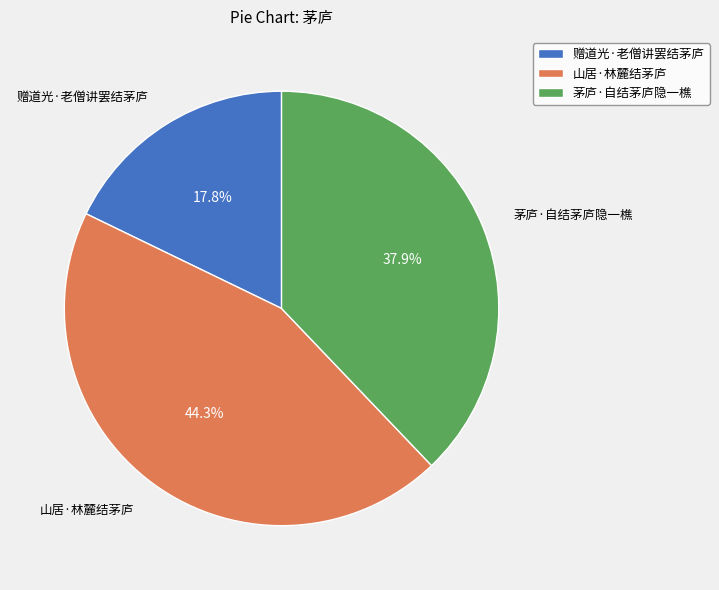

The 茅庐·自结茅庐隐一樵 slice represents 38% of the pie. True or false?

True